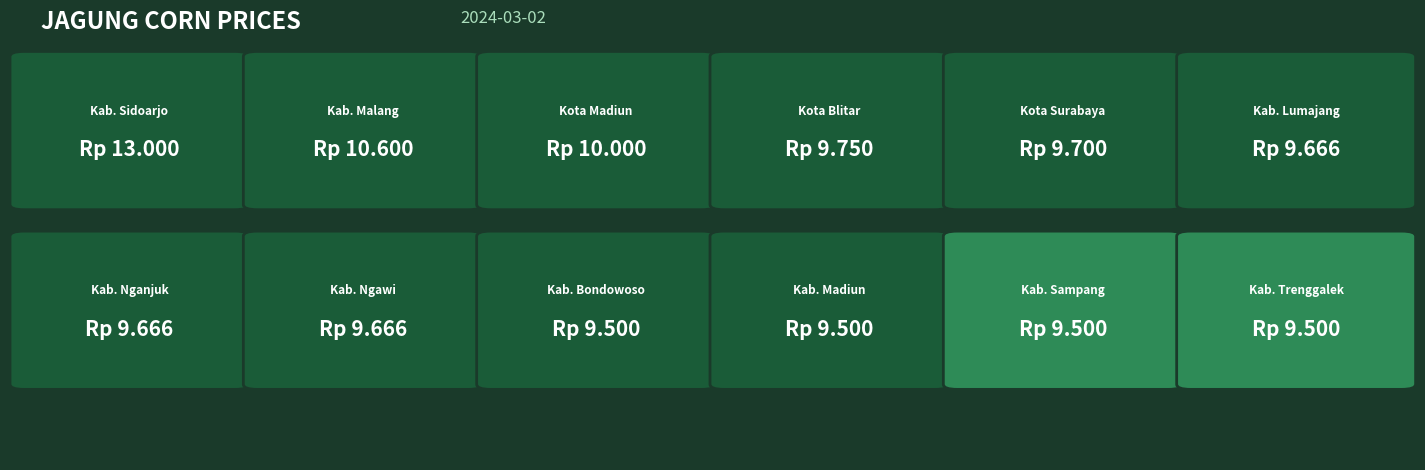

At which category does the chart reach its minimum across all series?

Kabupaten Bondowoso